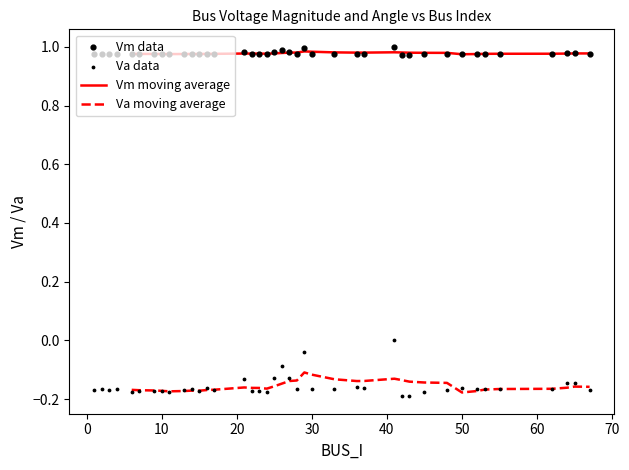

What are all the series names shown in the legend?

Vm moving average, Va moving average, Vm data, Va data